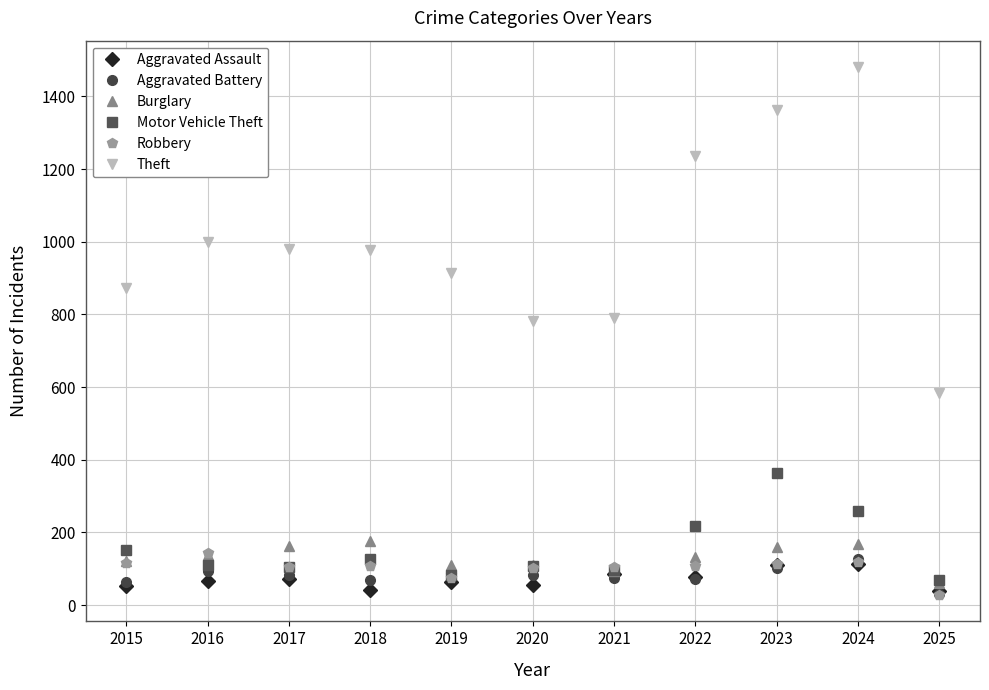

At which category does Aggravated Battery reach its first local valley?

2018